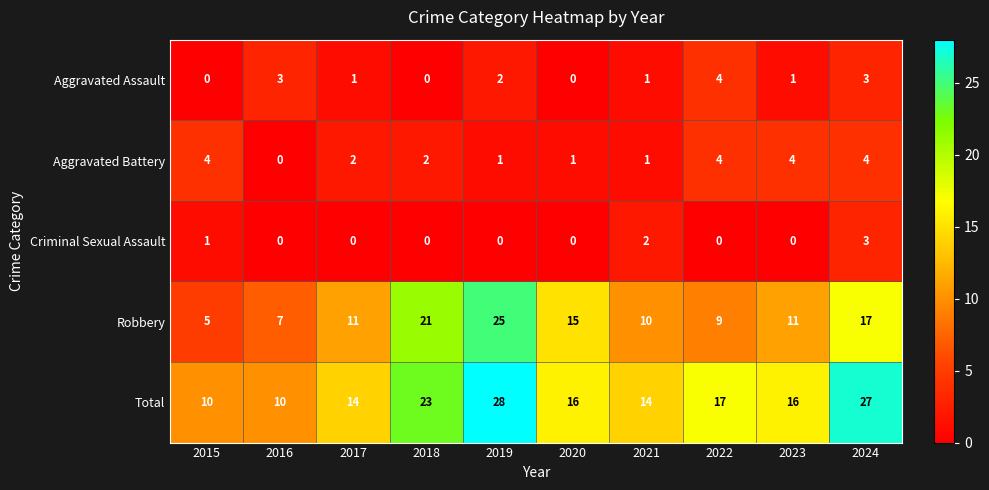

Count the Total values in the range 14 to 23.

6